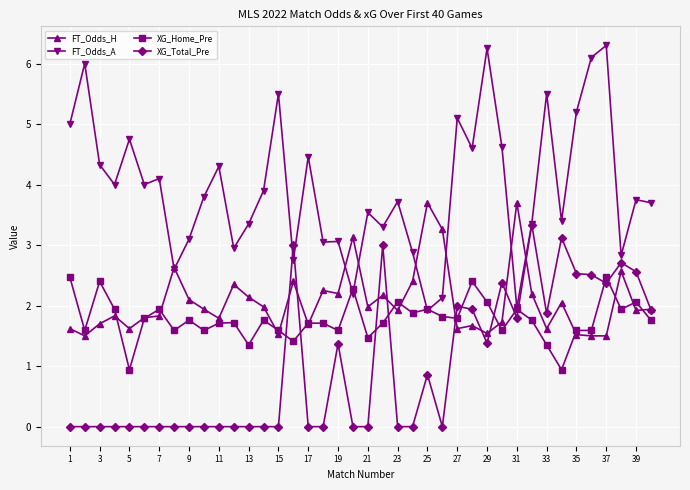

What are all the series names shown in the legend?

FT_Odds_H, FT_Odds_A, XG_Home_Pre, XG_Total_Pre